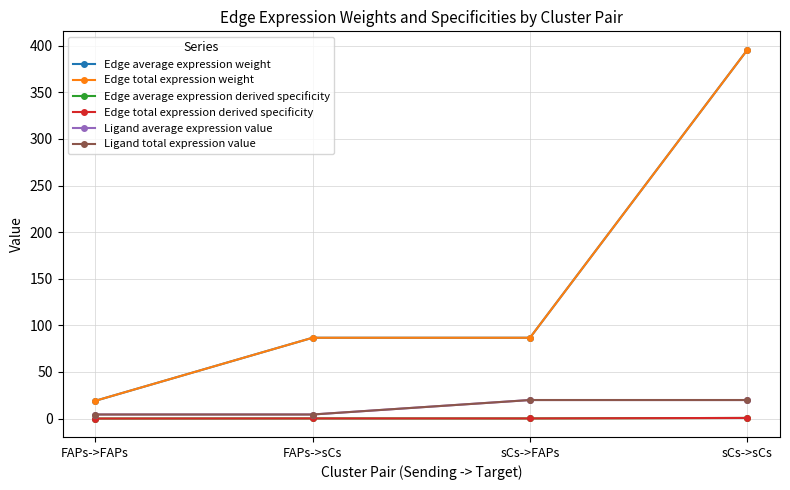

Does the chart have visible grid lines?

Yes